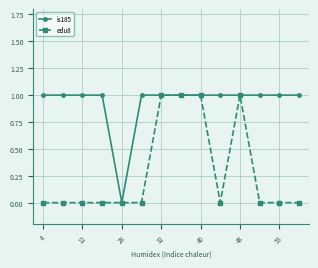

Reading right to left, extract all data points from this chart.

is185: 1	1	1	1	1	1	1	1	1	0	1	1	1	1
edu8: 0	0	0	1	0	1	1	1	0	0	0	0	0	0